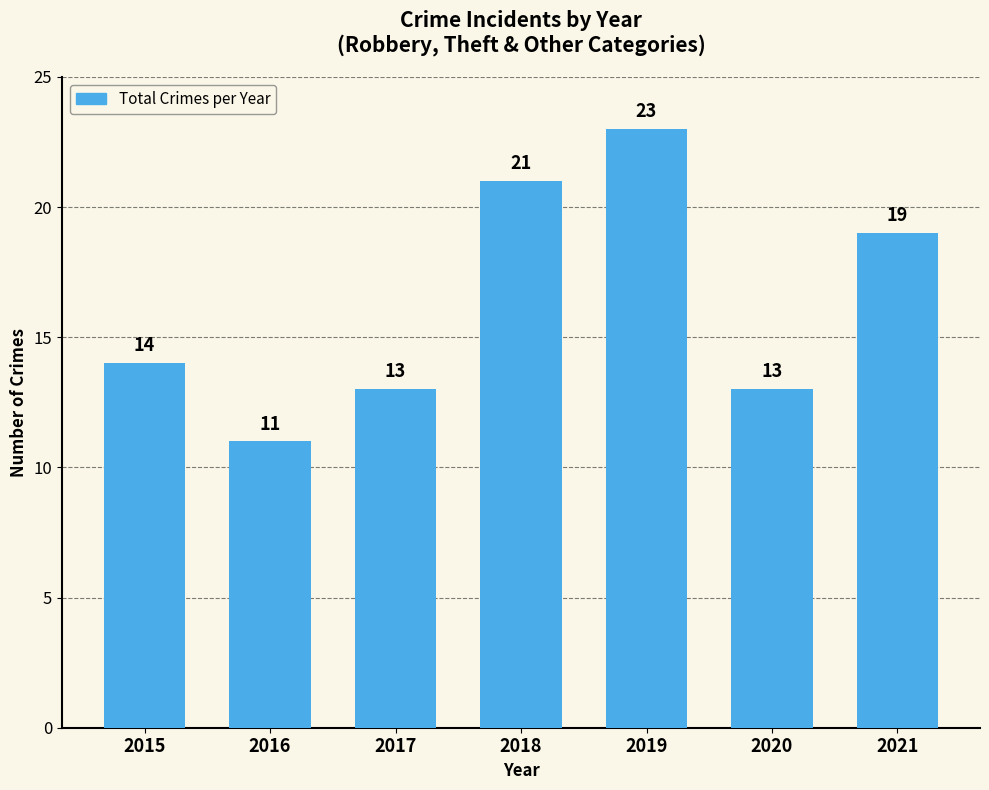

Where is the data nearest to the value 17?

2021